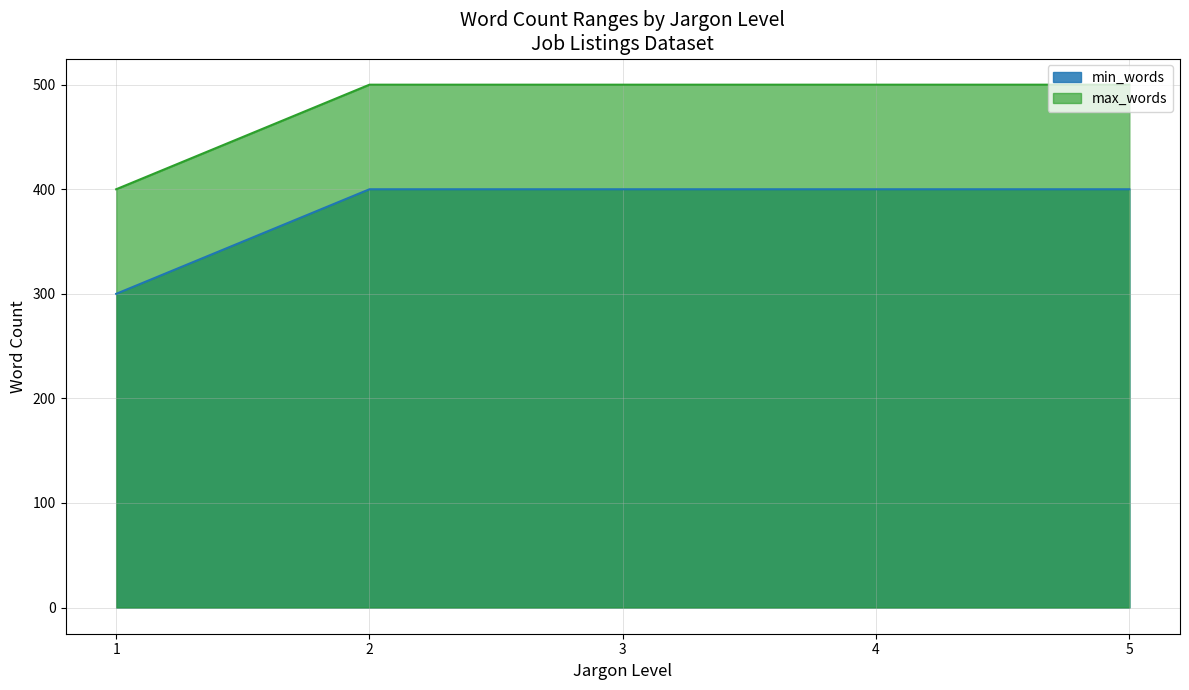

At which label is min_words closest to 350?

1